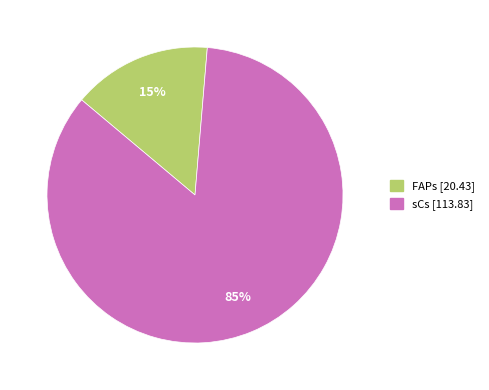

Is it true that sCs is 47% of the pie?

False